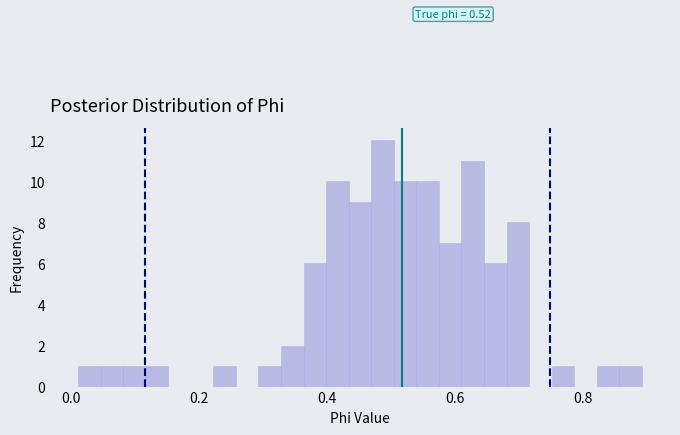

Around what value on the x-axis is the tallest bar? Give the approximate position of its centre, as read against the axis.

0.48